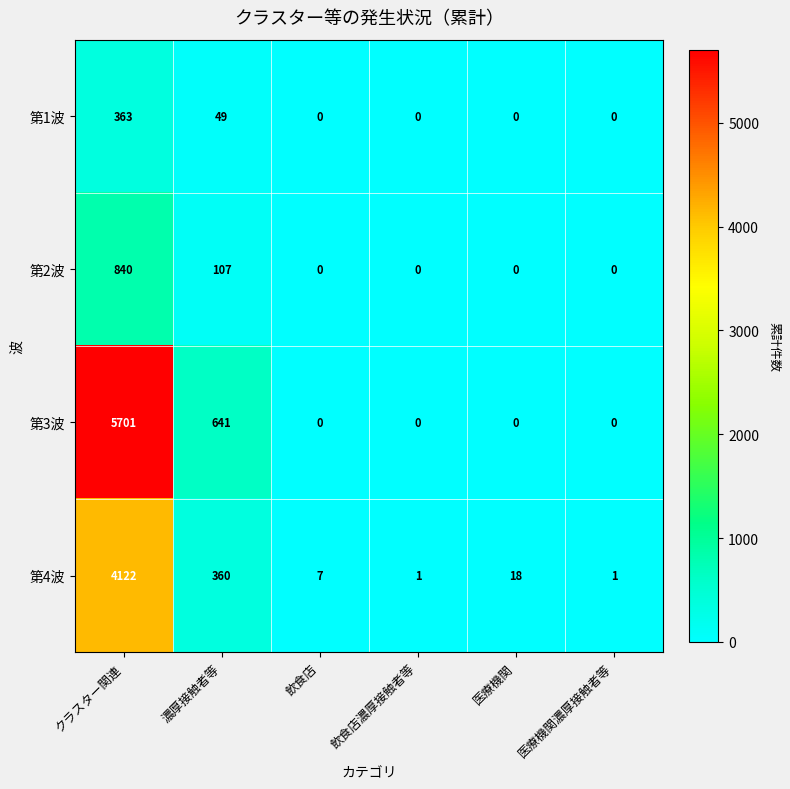

The 第3波 series shows 5701 at クラスター関連. True or false?

True